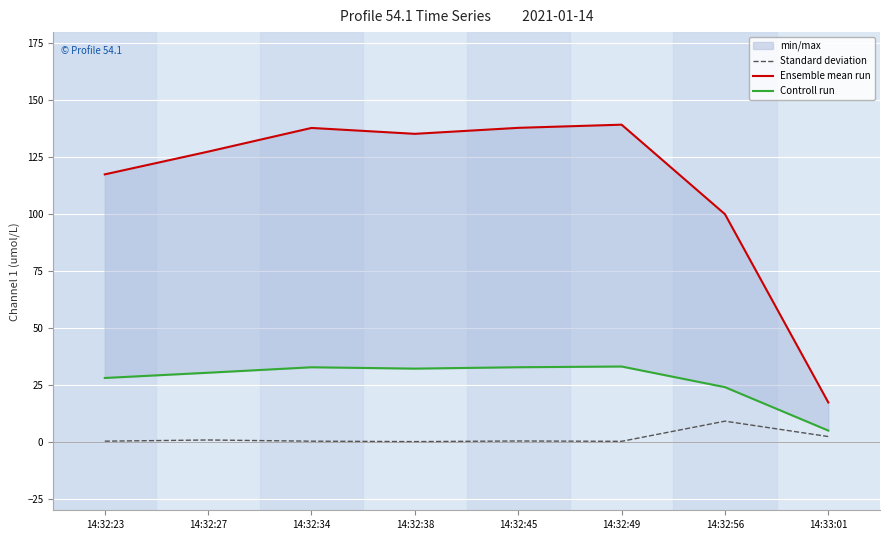

At which category does Controll run reach its first local peak?

14:32:34